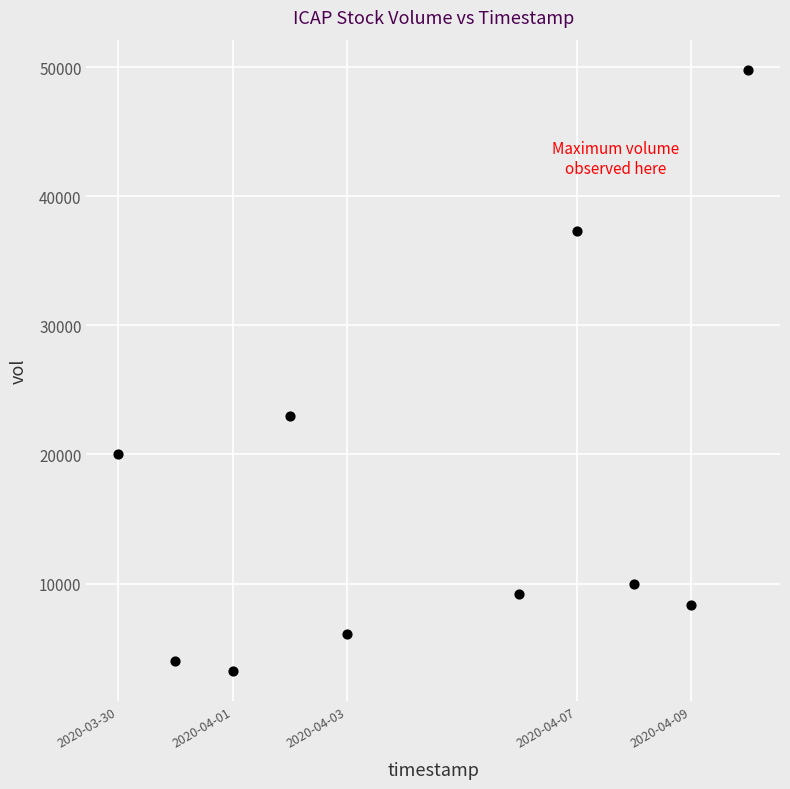

What Y value in the scatter plot is closest to 26500?

23000